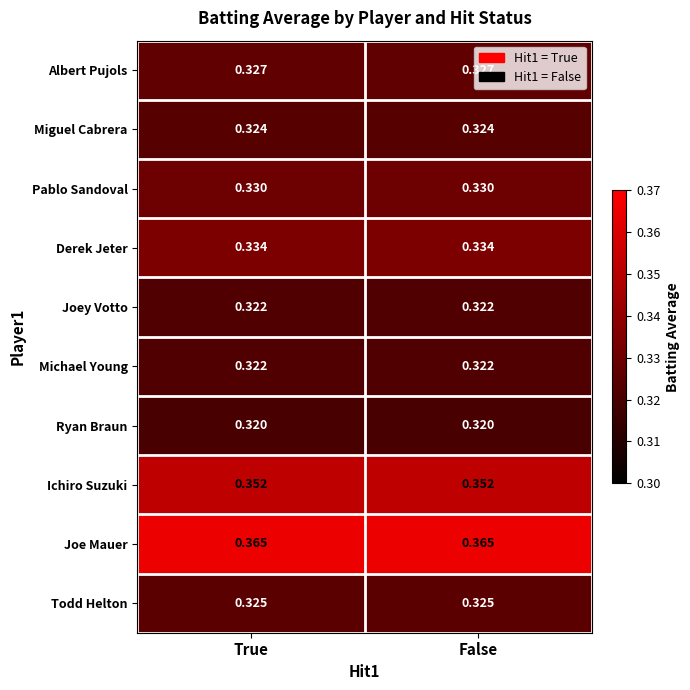

Is the value of Albert Pujols at True greater than the value of Ichiro Suzuki at True?

No